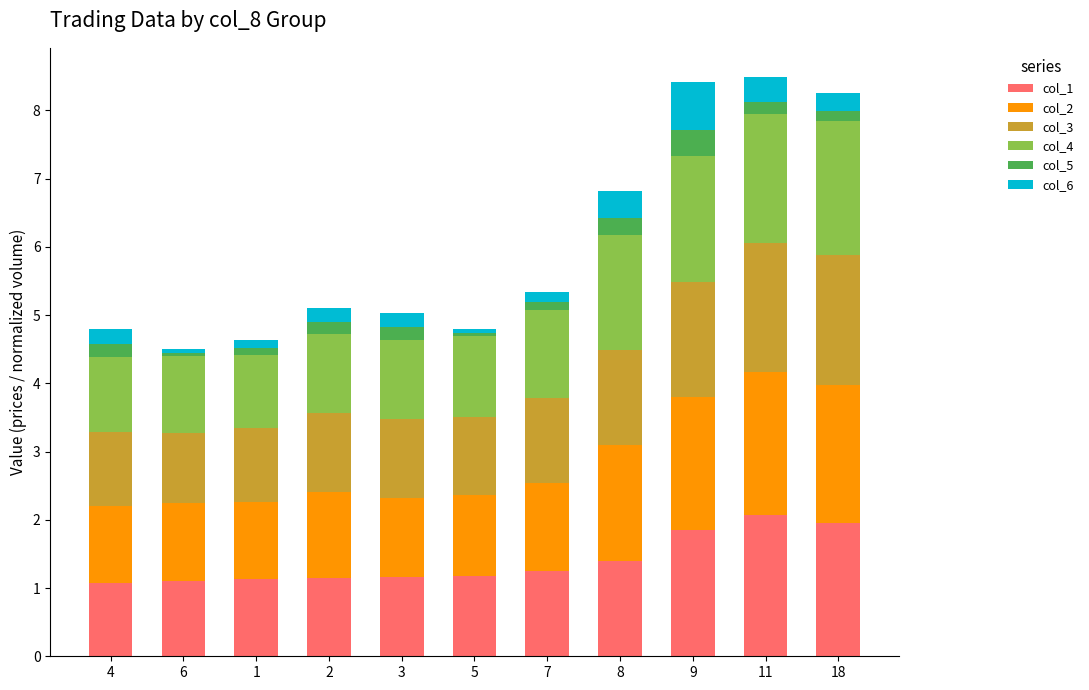

What is the total value across all series at 9?

8.4